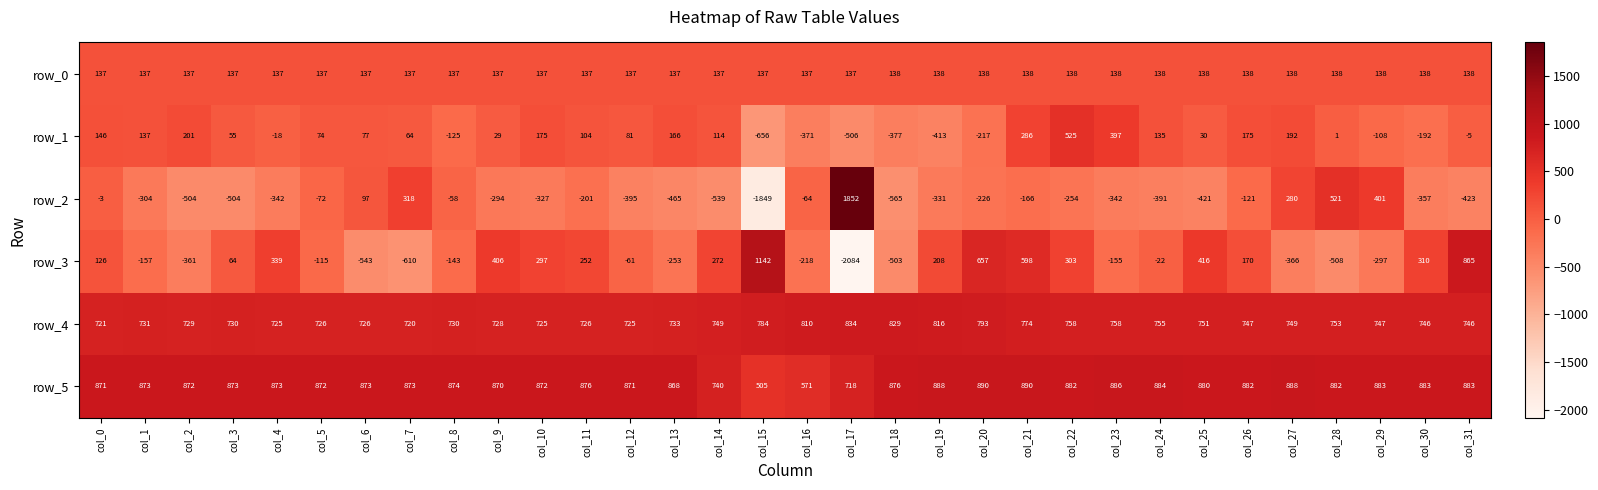

True or false: row_3 has a value of 64 at col_3.

True